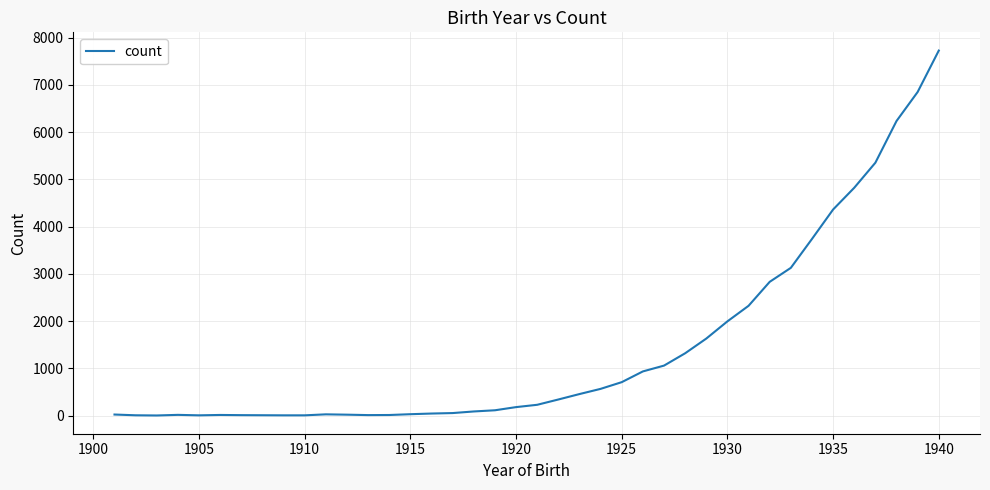

What is the difference between the maximum and minimum values?

7719